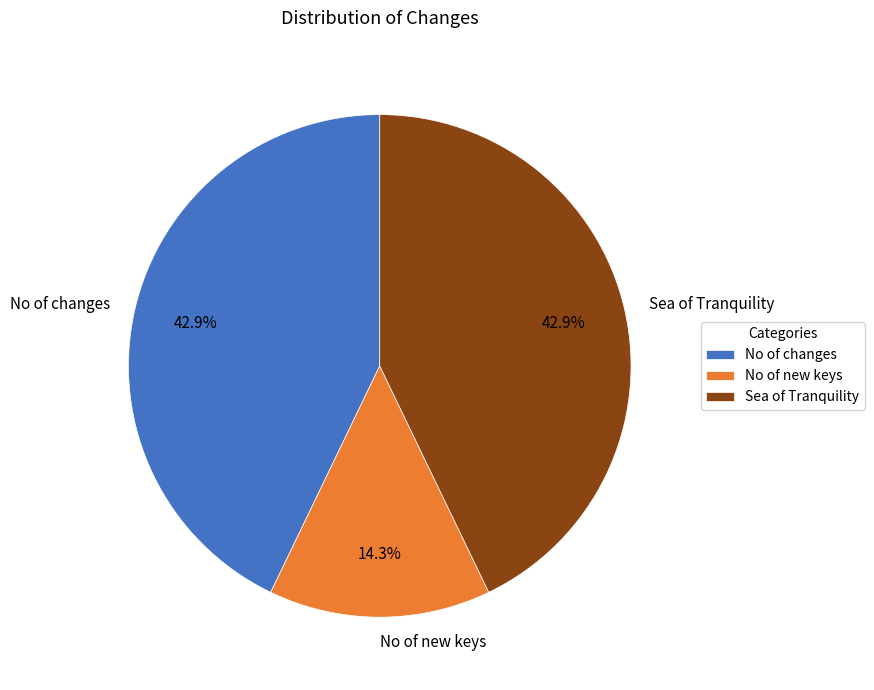

To the nearest percent, what is the combined percentage of No of new keys and Sea of Tranquility?

57%